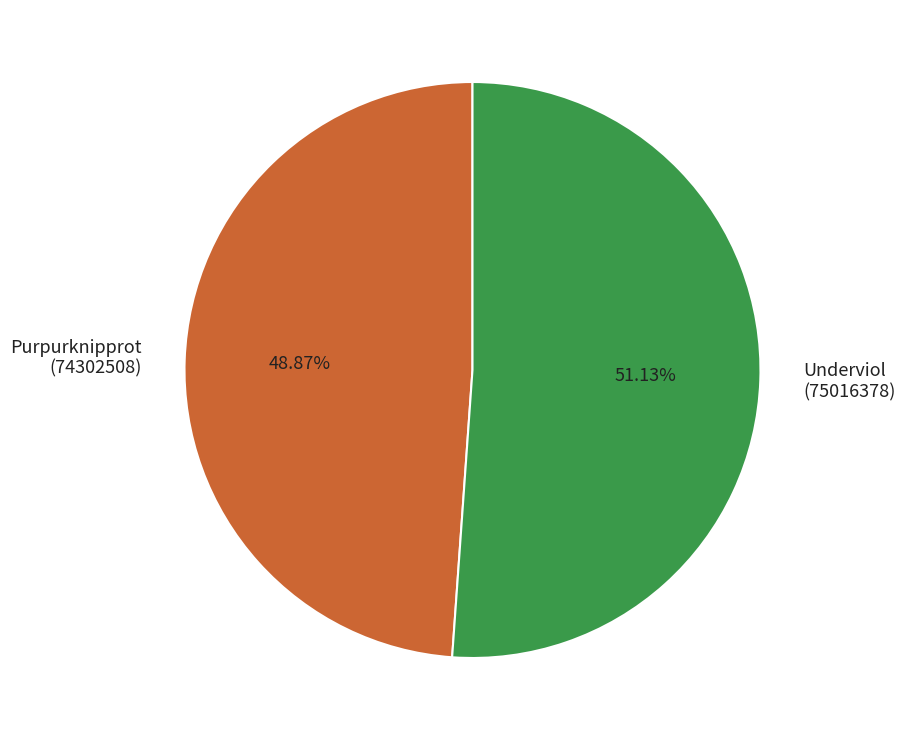

What is the ratio of the value at Underviol (75016378) to the value at Purpurknipprot (74302508)?

1.0